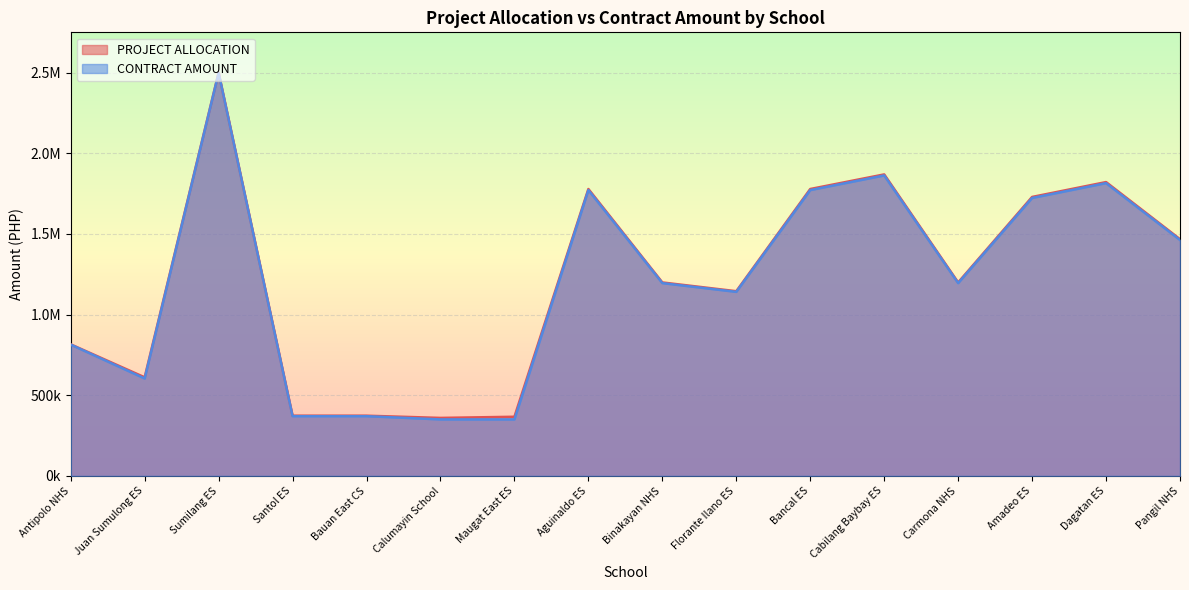

What is the average value of the CONTRACT AMOUNT series?

1205894.5